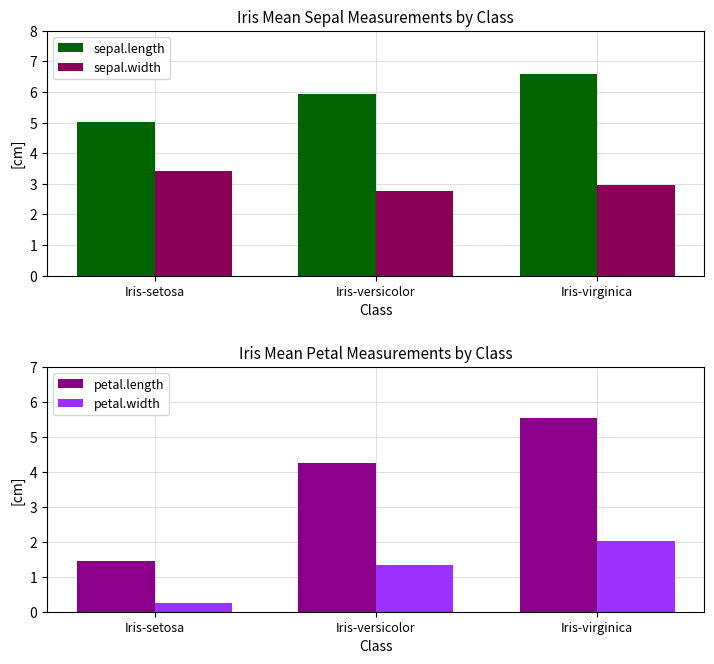

How many data points does each series have?

3